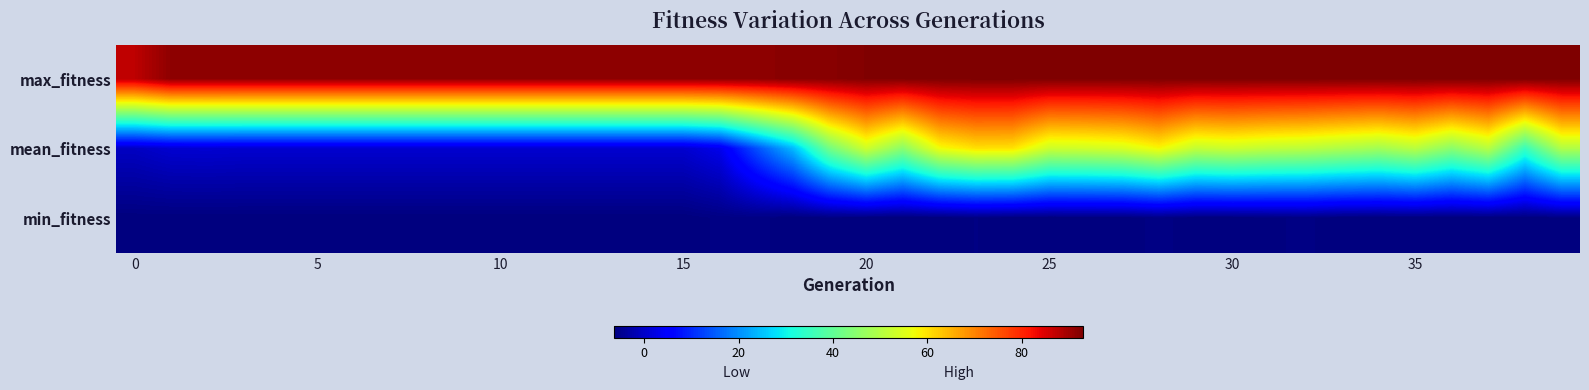

Which series has the largest range (max minus min)?

mean_fitness